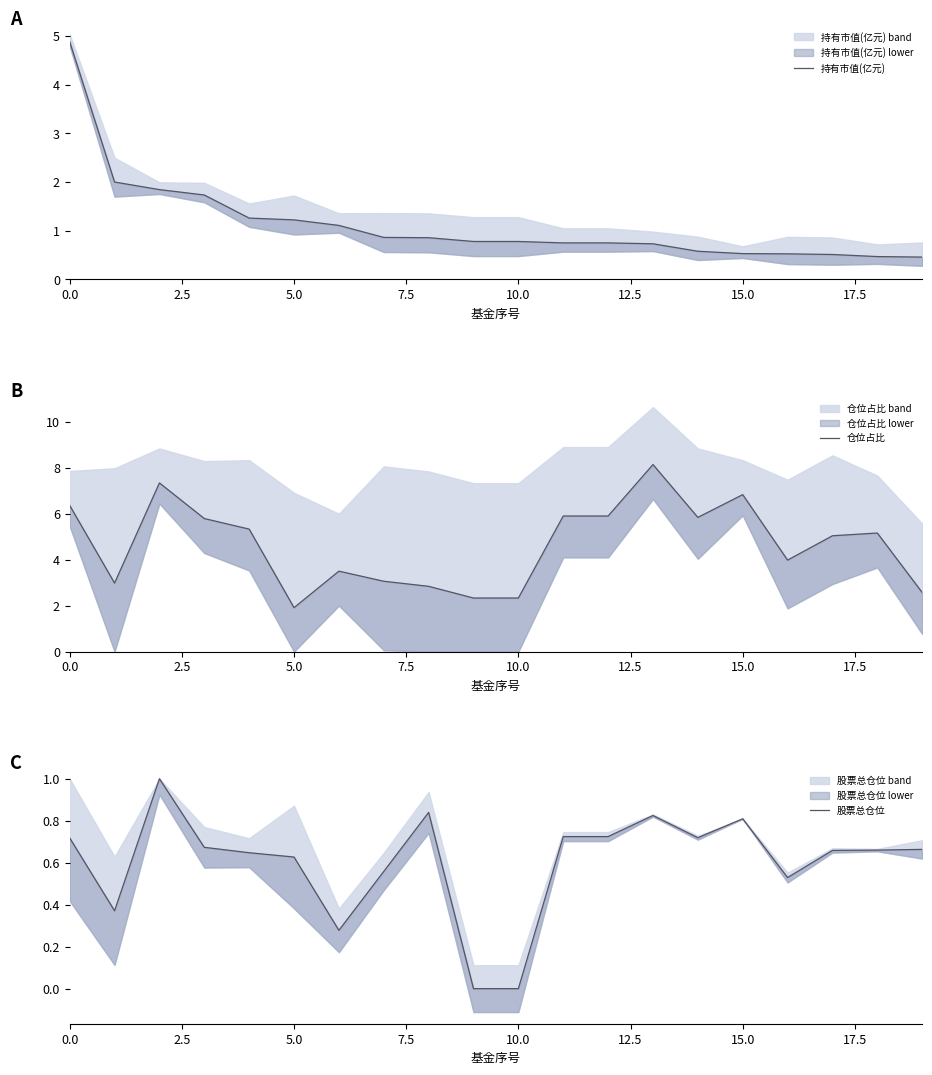

Is it true that 持有市值(亿元) equals 0.8 at 10?

True